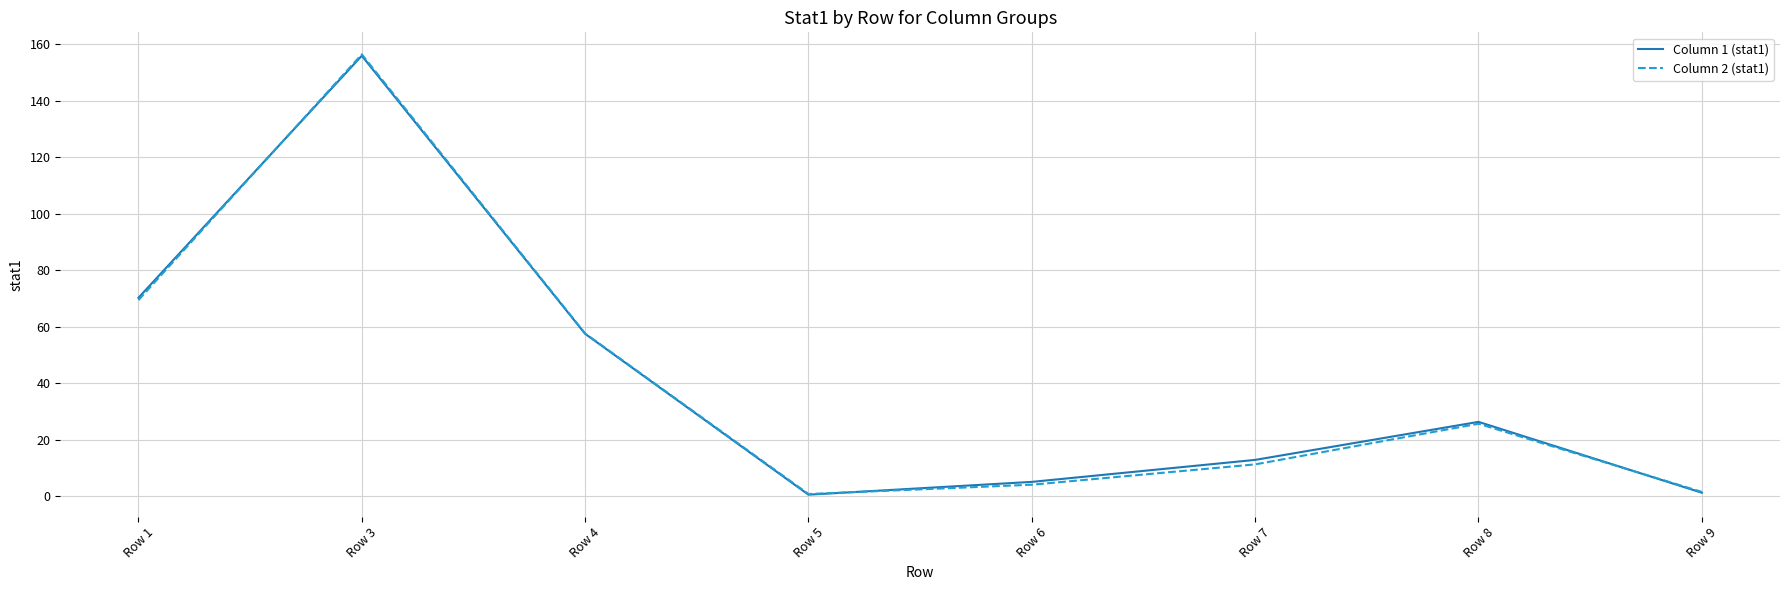

Where does the Column 1 (stat1) series first go above 26?

Row 1